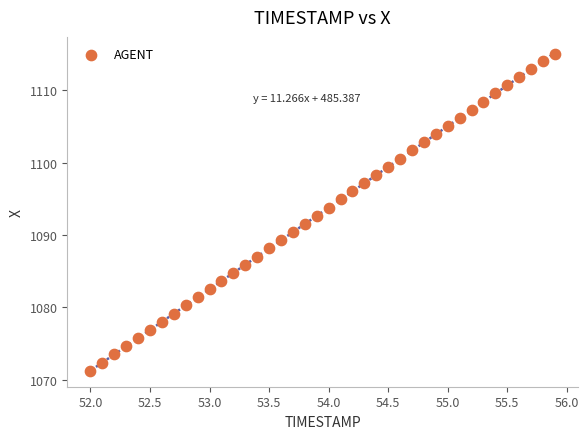

What is the range of X values (max minus min)?

3.9